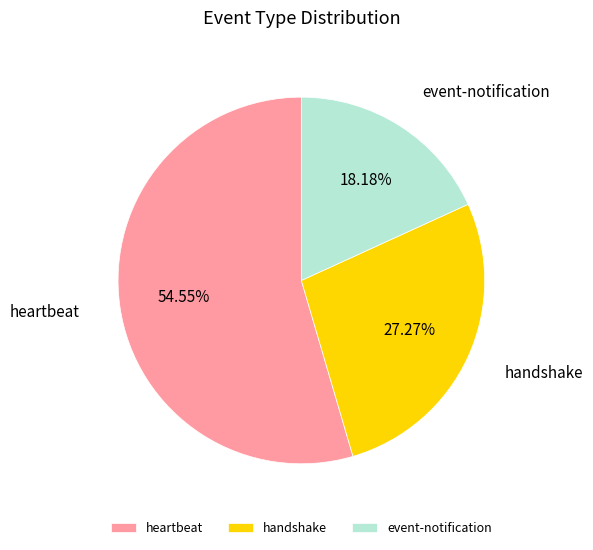

How much of the chart is everything except event-notification?

81.8%